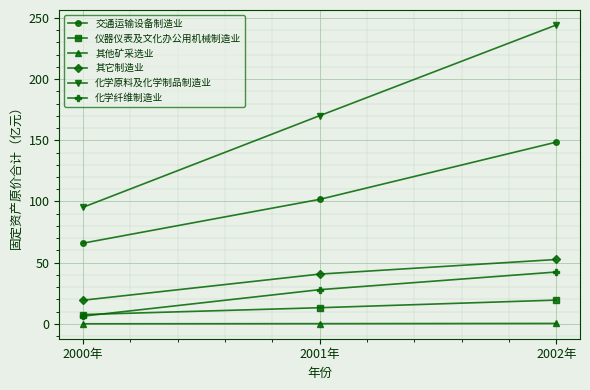

At how many categories does at least one series exceed 148?

2